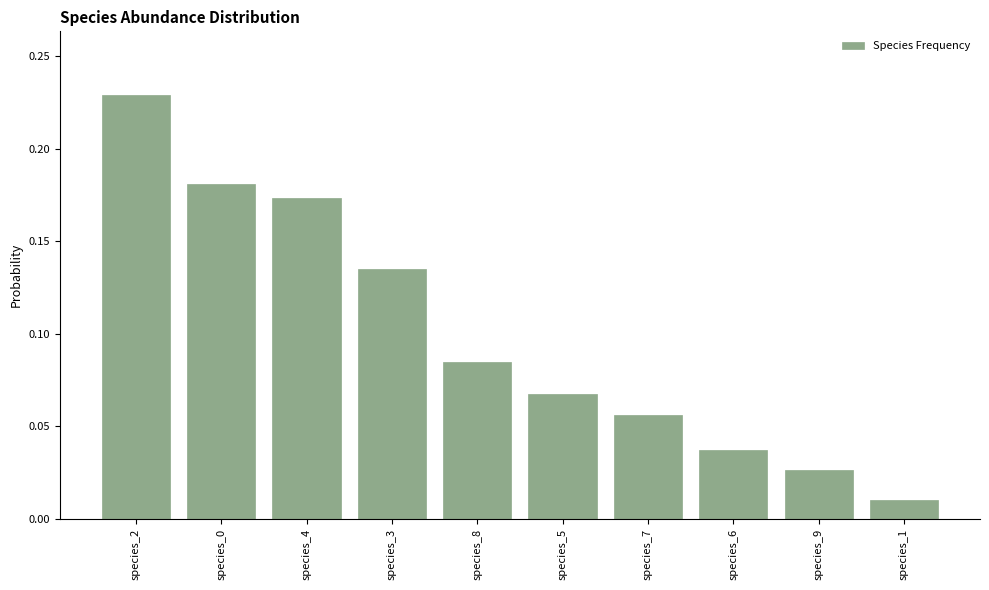

Which has a higher value, species_7 or species_3?

species_3